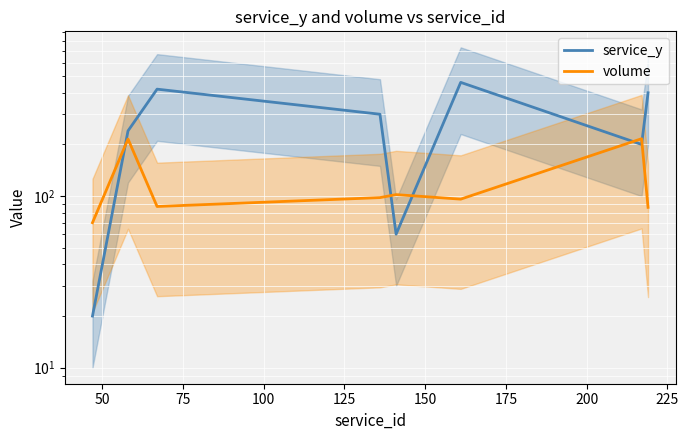

Rank the series by their maximum value, from highest to lowest.

service_y, volume